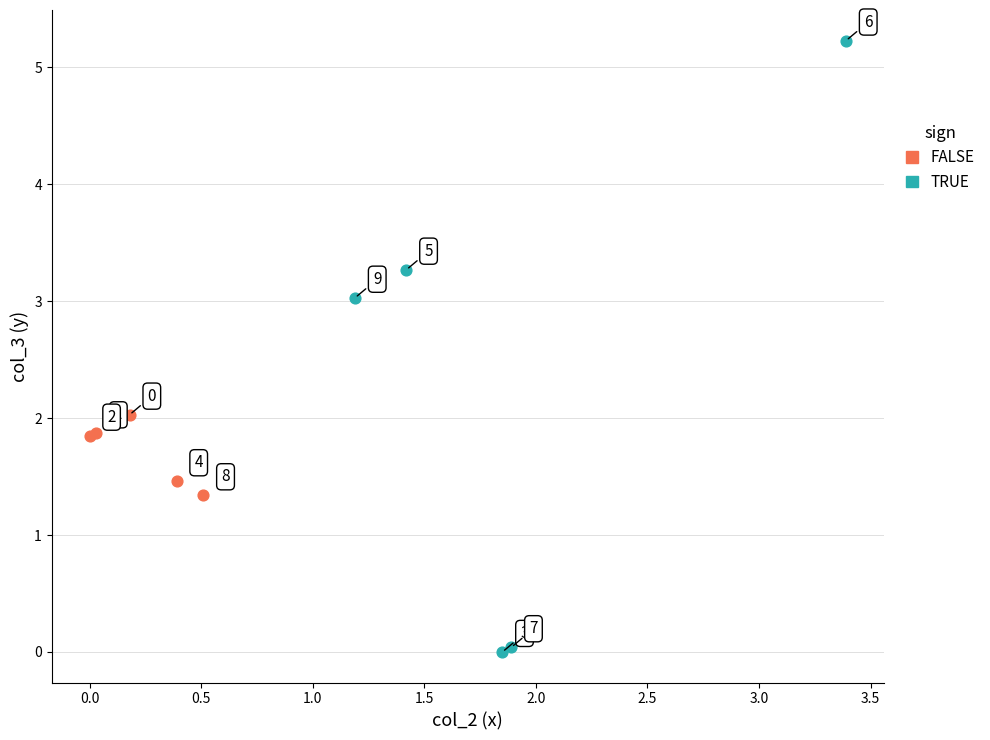

Which series reaches the maximum Y coordinate?

TRUE